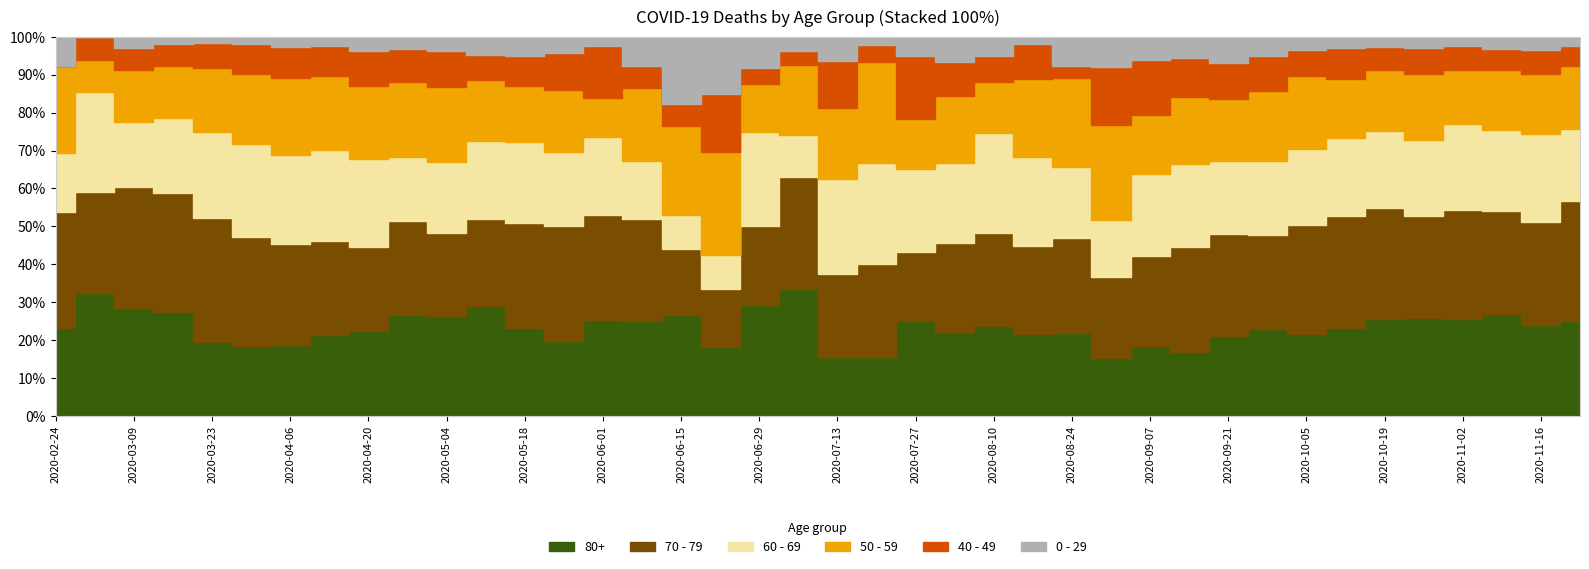

What are all the series names shown in the legend?

80+, 70 - 79, 60 - 69, 50 - 59, 40 - 49, 0 - 29